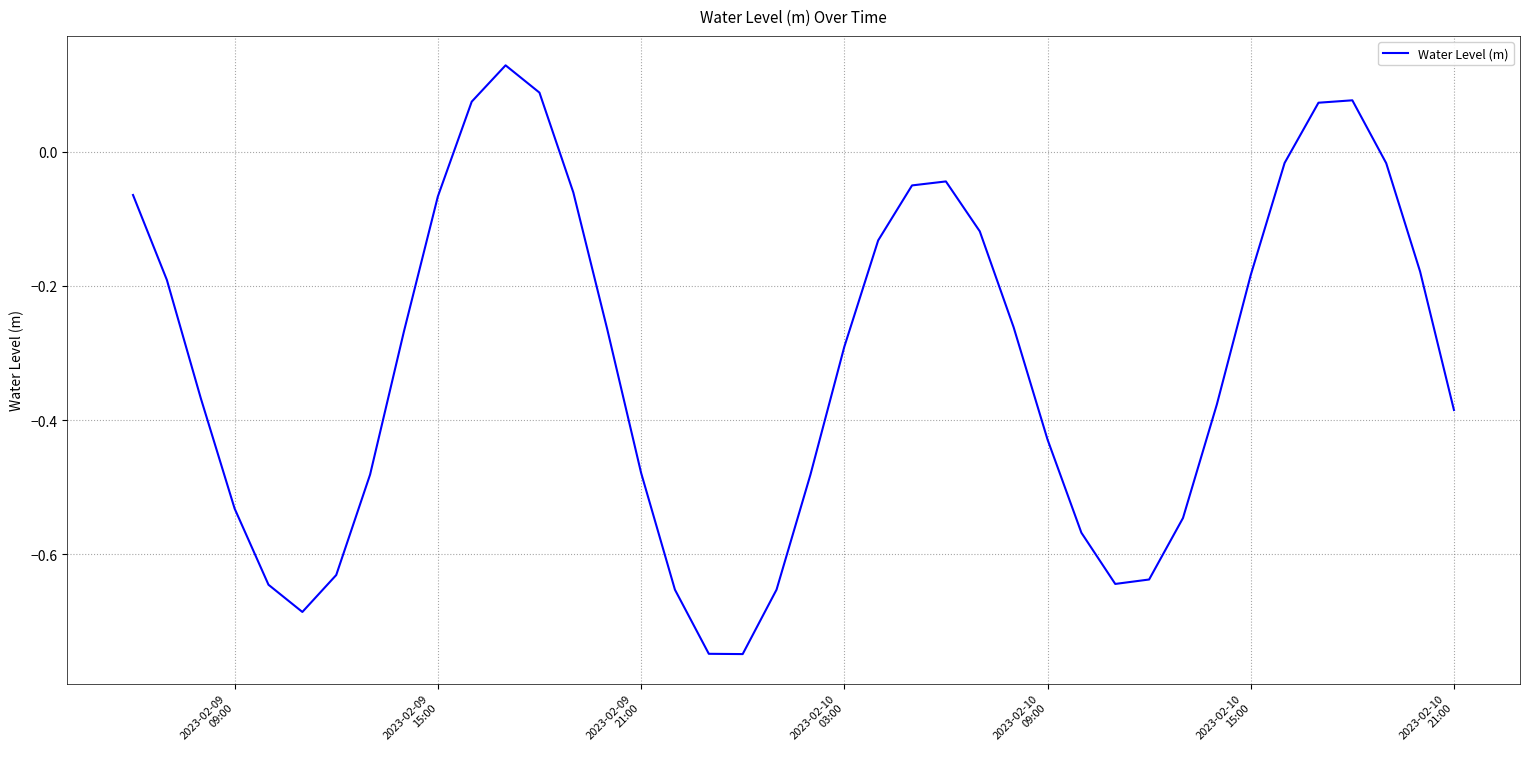

Does the chart have visible grid lines?

Yes